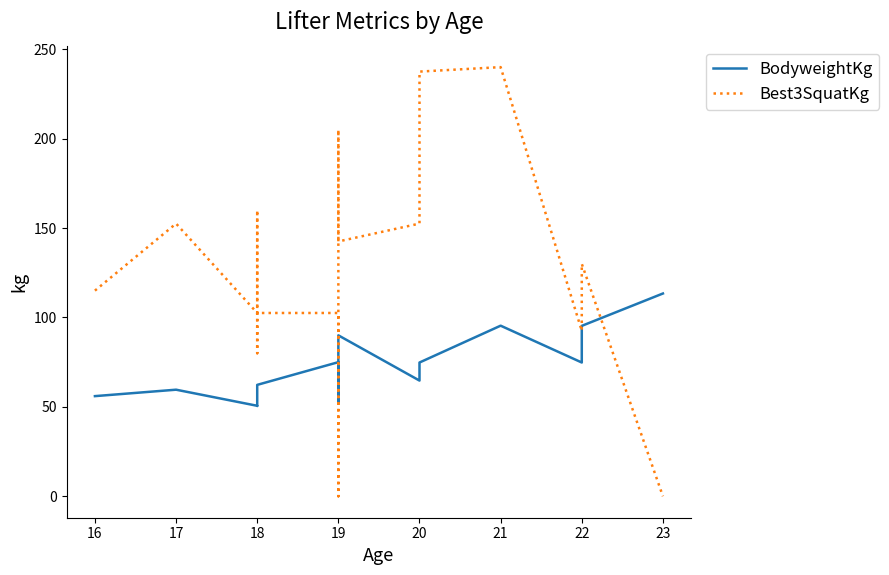

Which series changed the most between 18 and 19?

Best3SquatKg